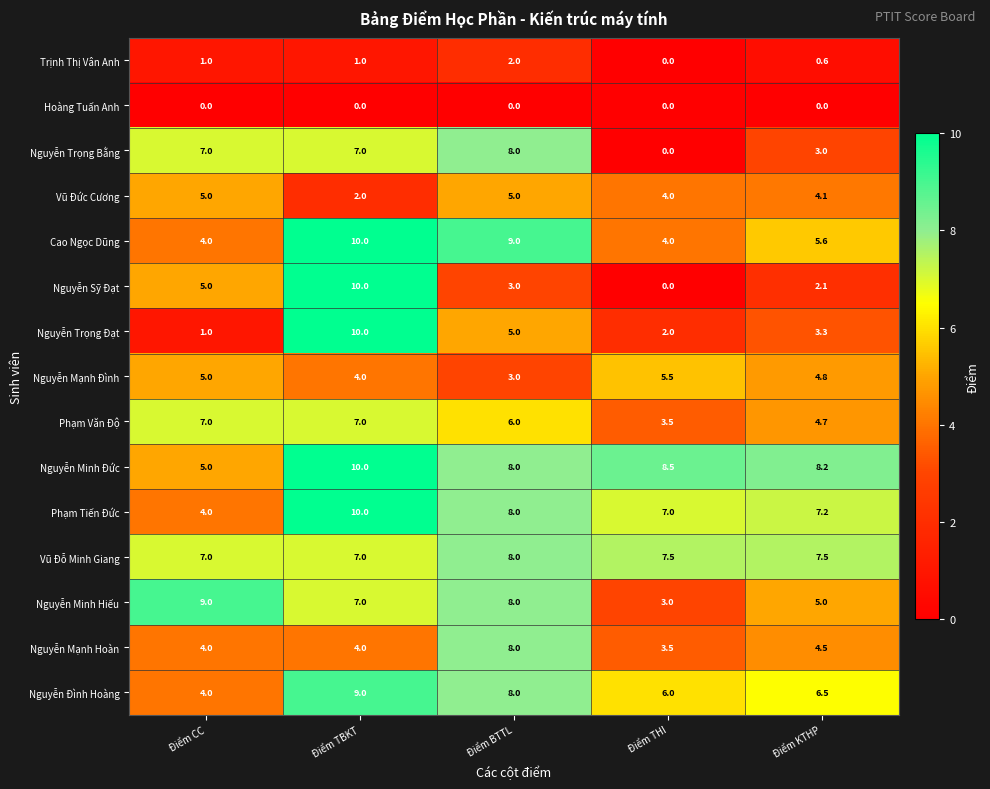

How many series are shown in this chart?

15